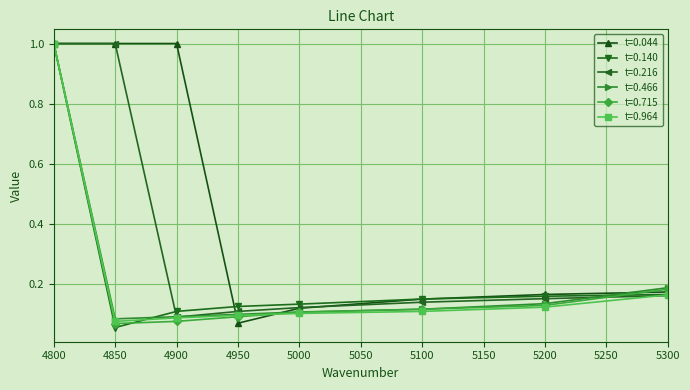

What is the value of the t=0.466 point at the 1st from the left?

1.0